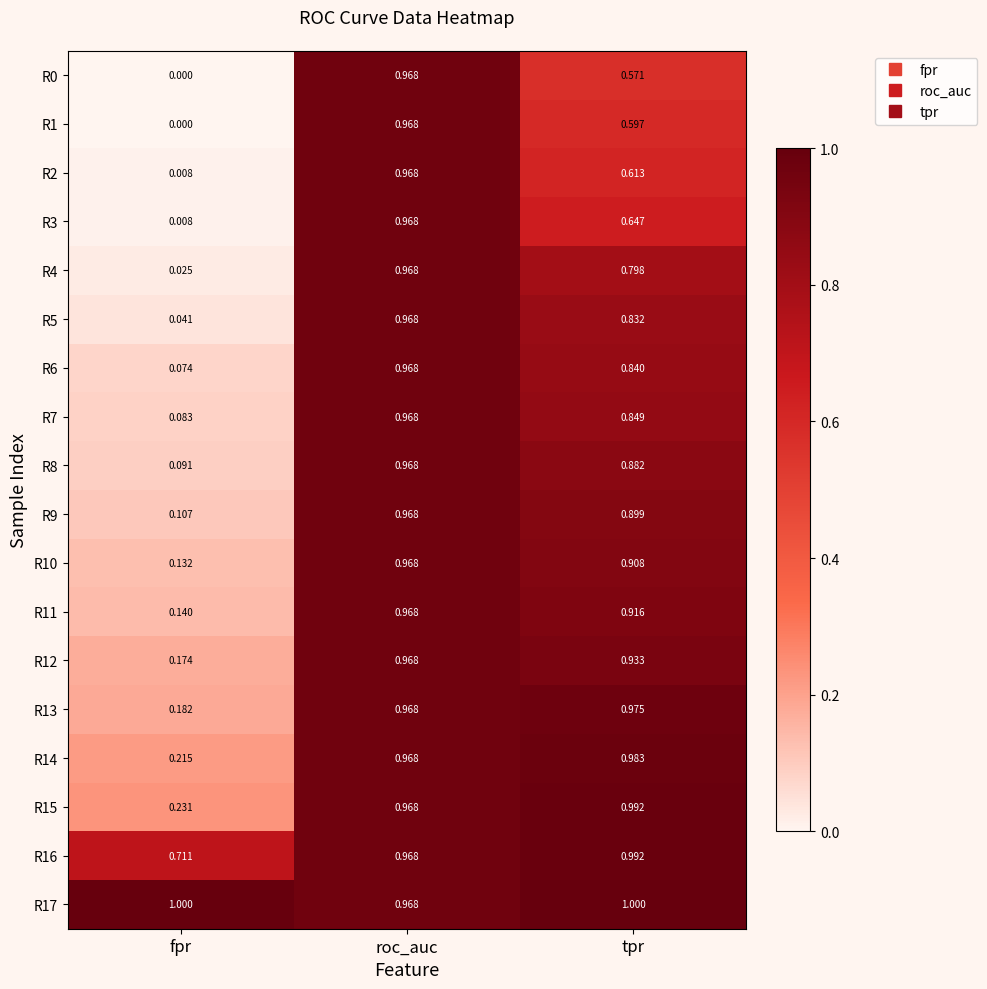

Where is R1 nearest to the value 0?

fpr